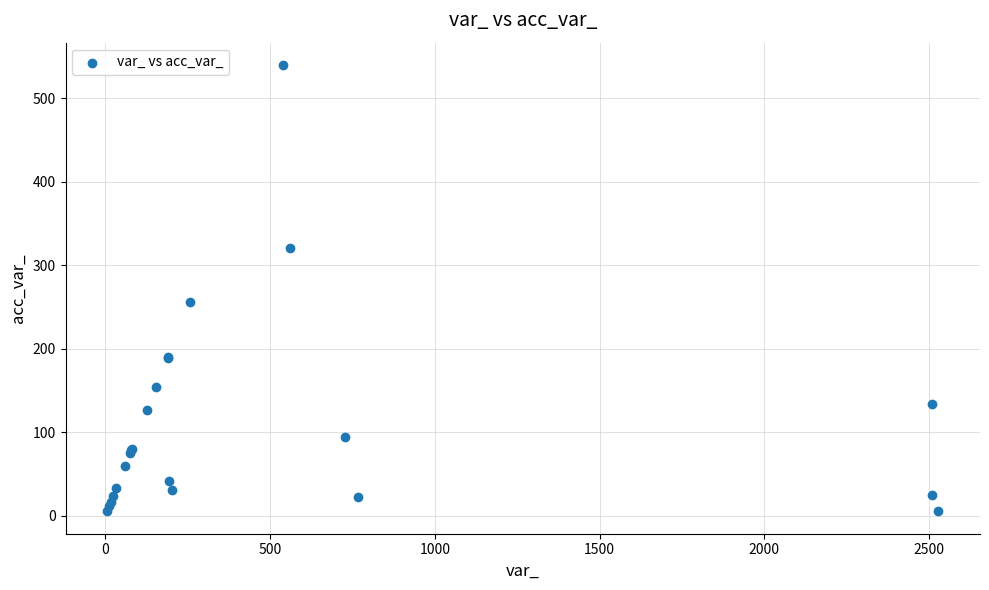

What Y value in the scatter plot is closest to 272?

256